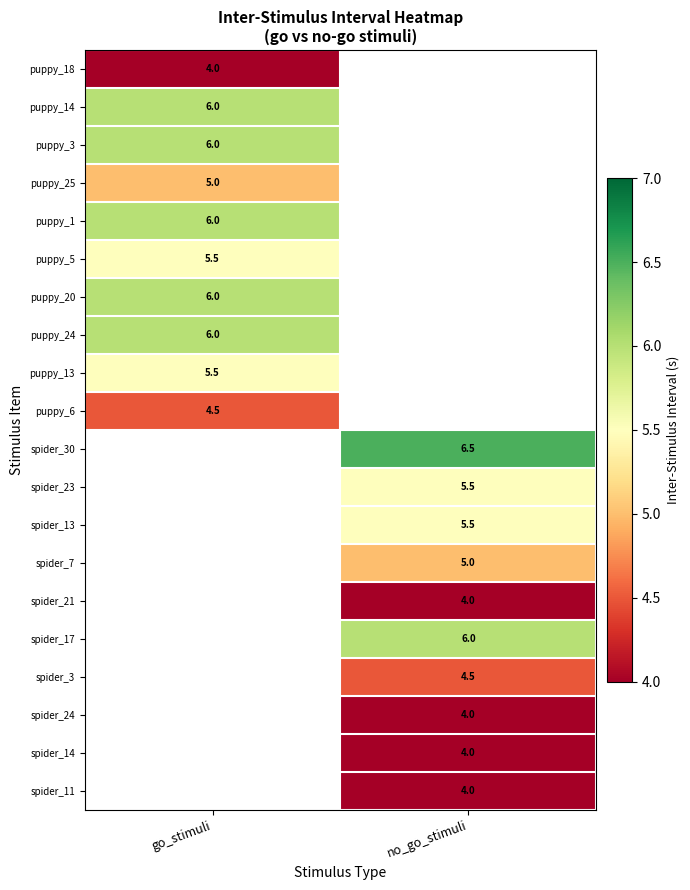

The spider_21 series shows 2.5 at no_go_stimuli. True or false?

False